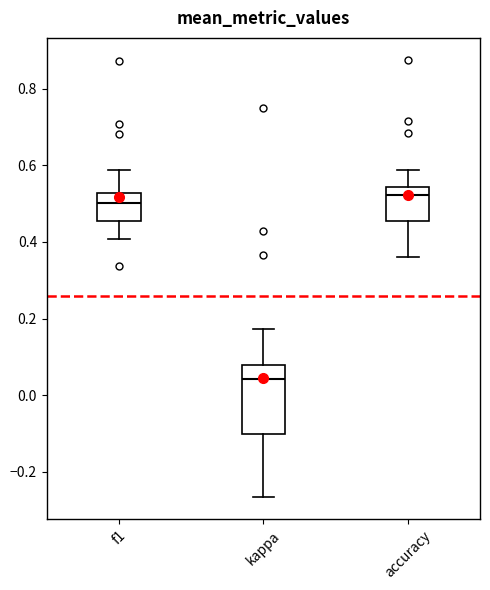

Reading left to right, transcribe this box plot: for each box, give where its median line is, the range the box spans, and where its two whiskers end, as read against the y-axis. The values are not printed on the chart, so give them approximately, as read against the axis.

f1: median 0.50, box 0.46 to 0.52, whiskers 0.40 to 0.58
kappa: median 0.04, box -0.10 to 0.08, whiskers -0.26 to 0.18
accuracy: median 0.52, box 0.46 to 0.54, whiskers 0.36 to 0.58